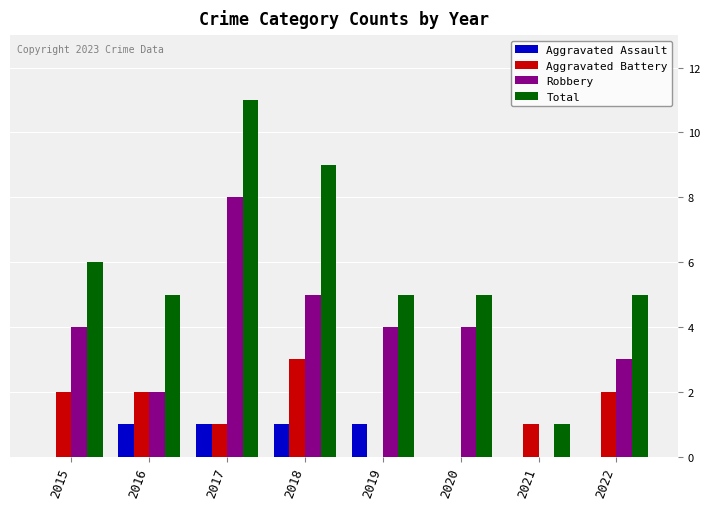

True or false: Robbery has a value of 3 at 2016.

False